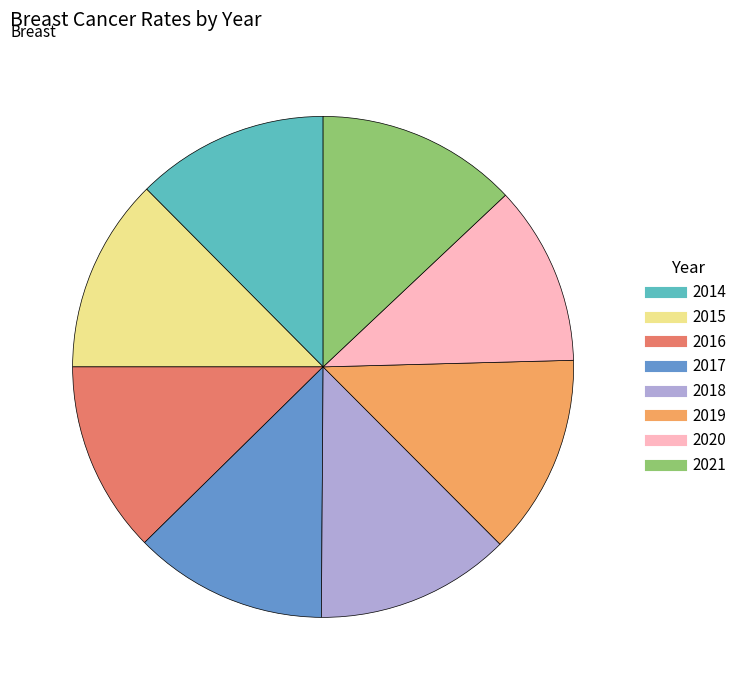

True or false: 2019 accounts for 23% of the total.

False